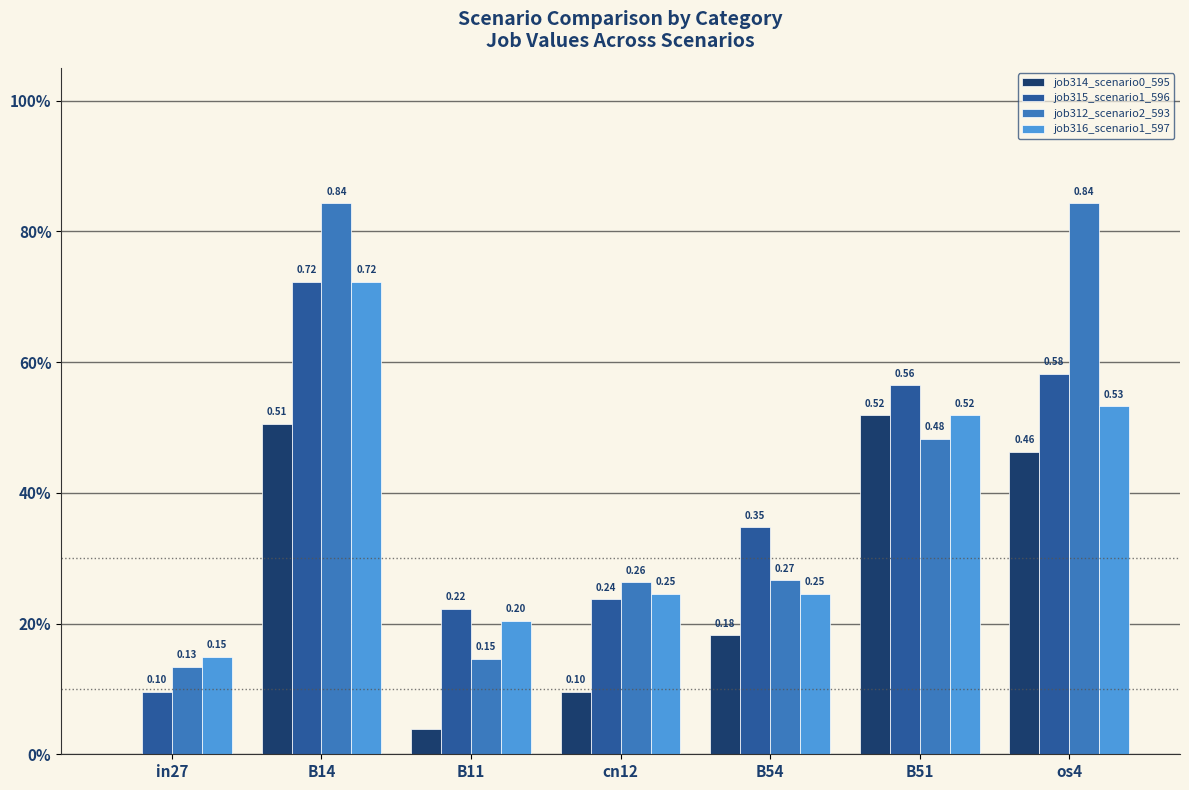

At which label does job315_scenario1_596 reach its peak?

B14